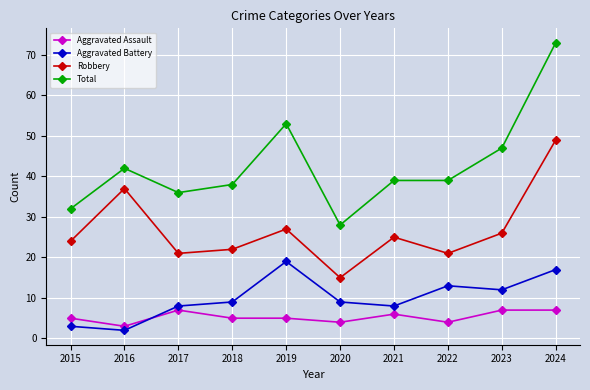

How many Aggravated Assault values are between 4 and 7?

9